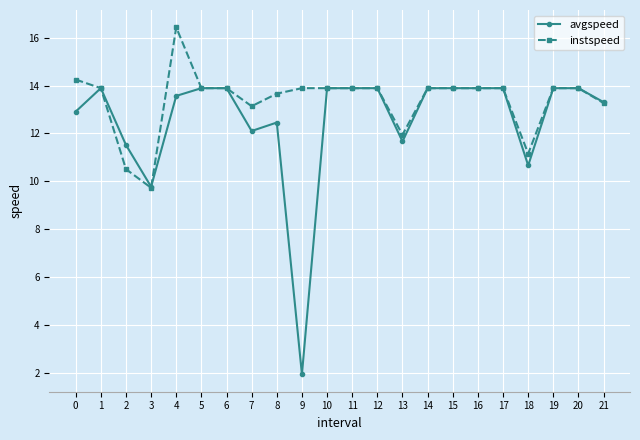

What are all the series names shown in the legend?

avgspeed, instspeed